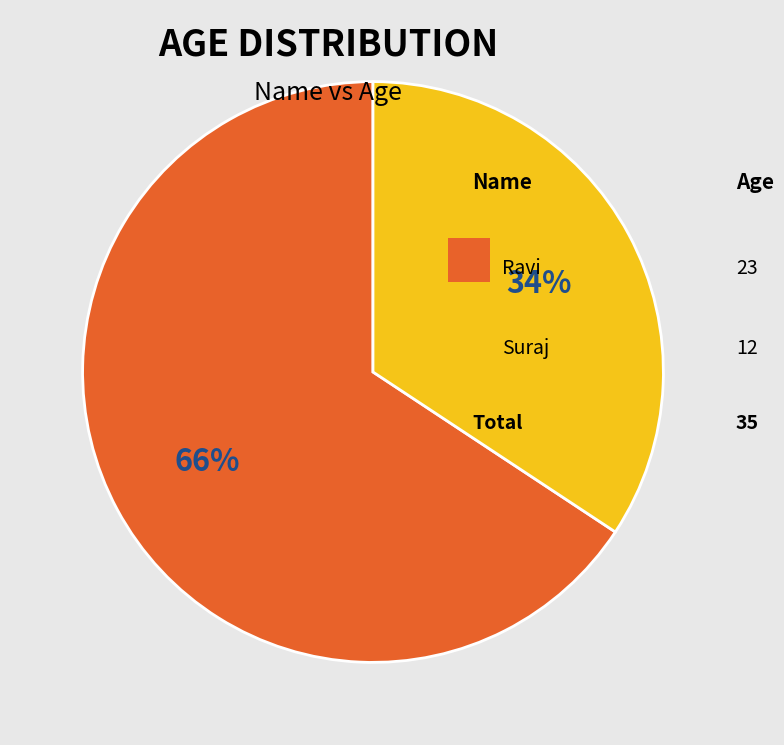

Is there a majority slice in this chart?

Yes